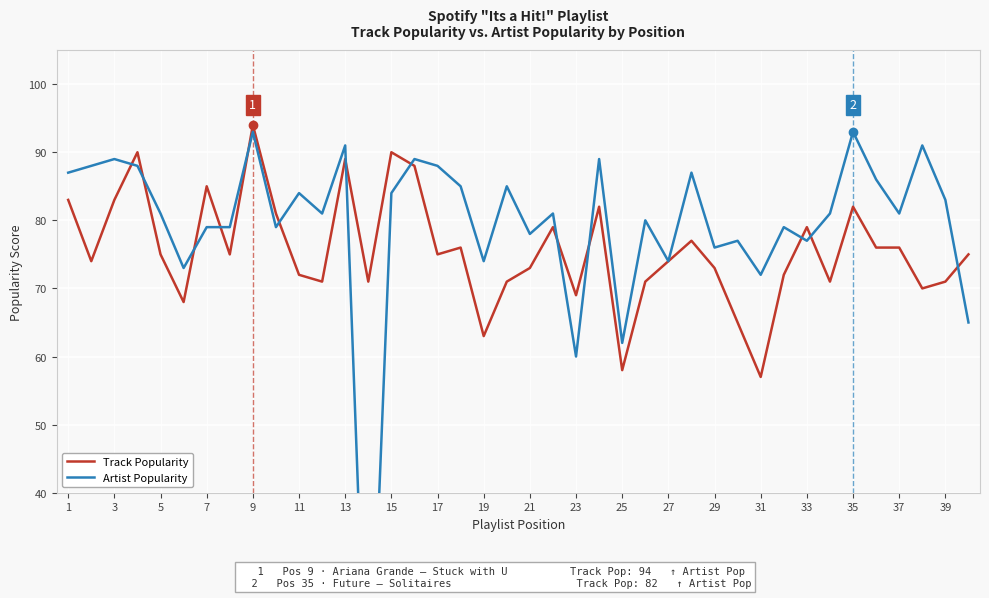

List the series in order of their peak value, highest first.

Track Popularity, Artist Popularity